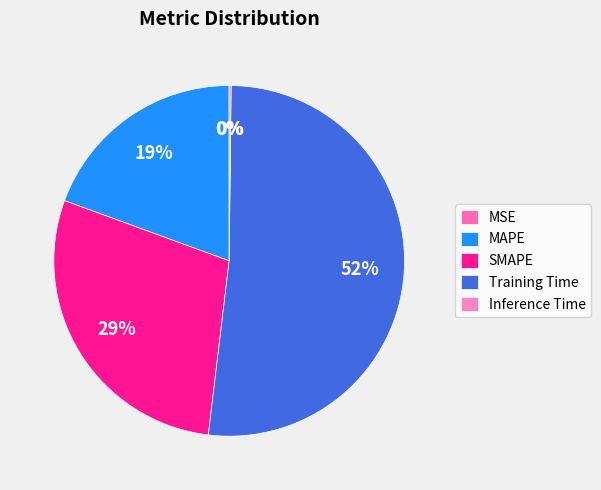

What is the total percentage of Inference Time and Training Time?

51.9%